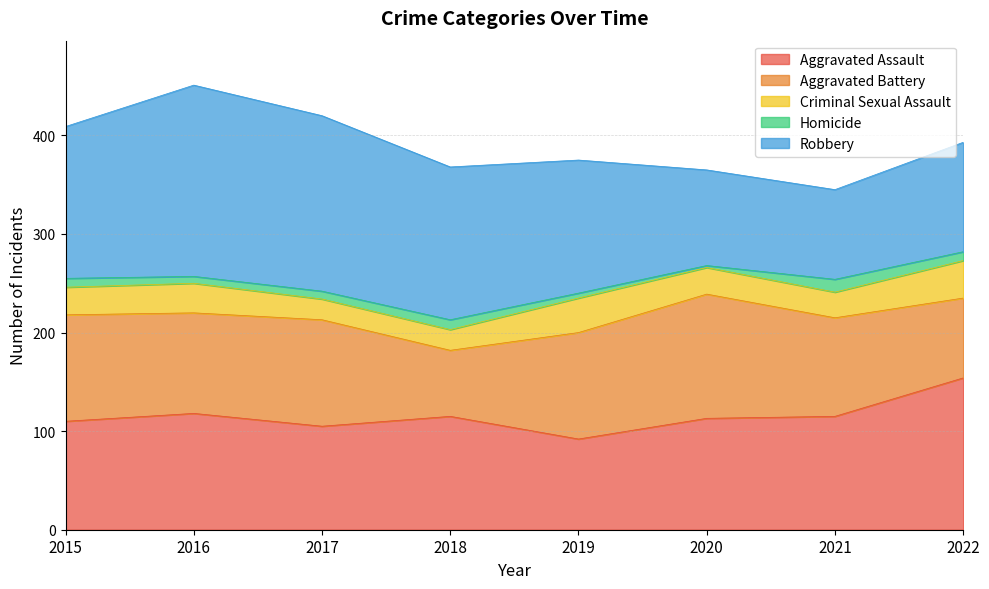

Is it true that Homicide equals 2 at 2020?

True